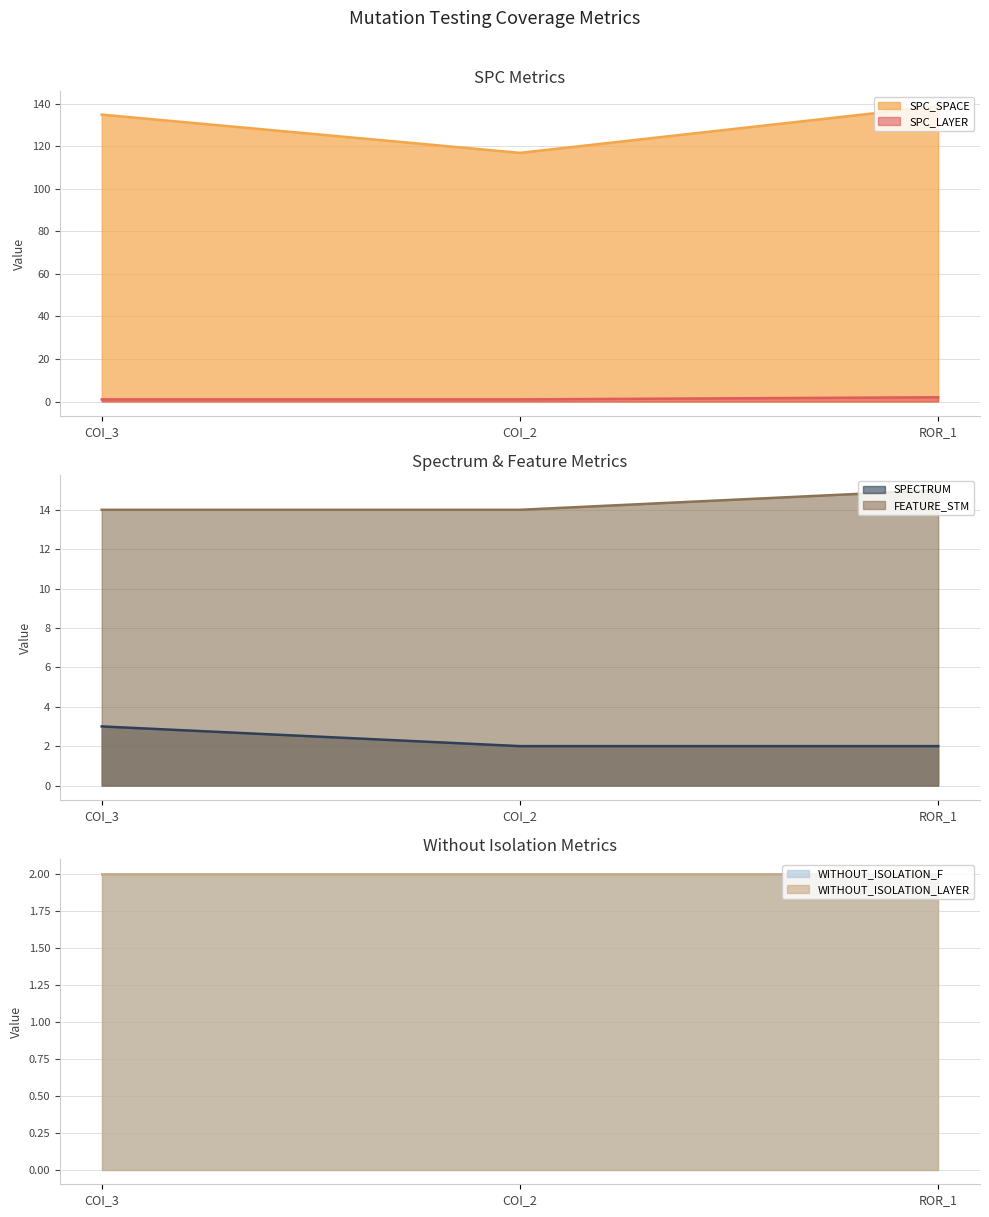

List the labels in order of SPC_SPACE value, smallest first.

COI_2, COI_3, ROR_1